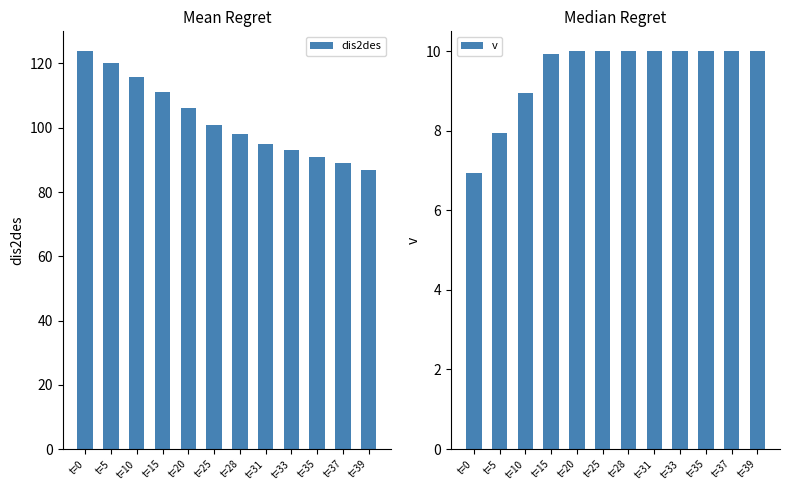

The dis2des series shows 111.0 at t=15. True or false?

True